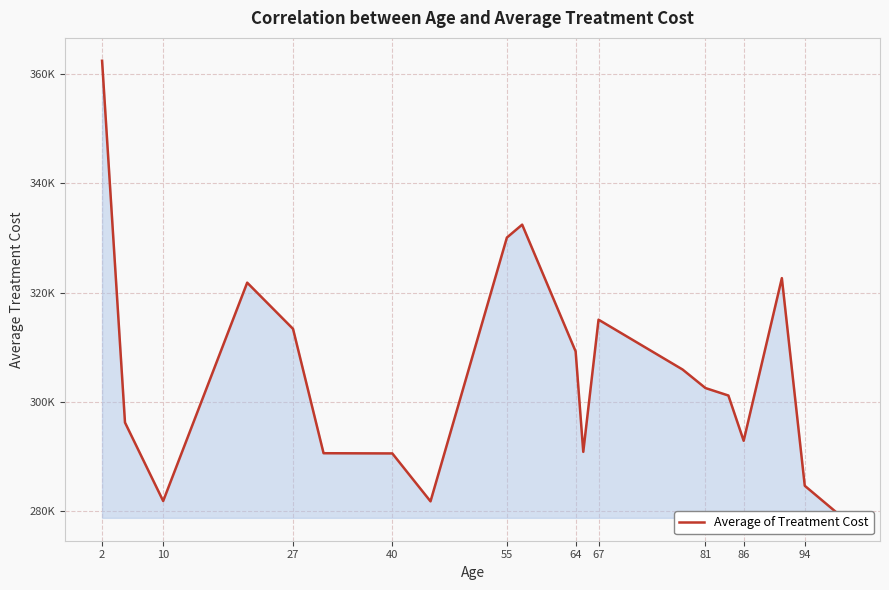

How many categories are shown in the chart?

20